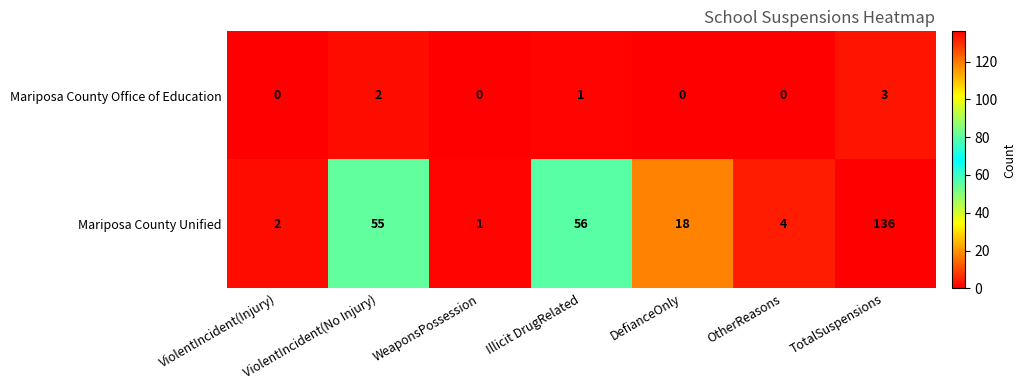

The value of Mariposa County Unified at OtherReasons is 4. True or false?

True